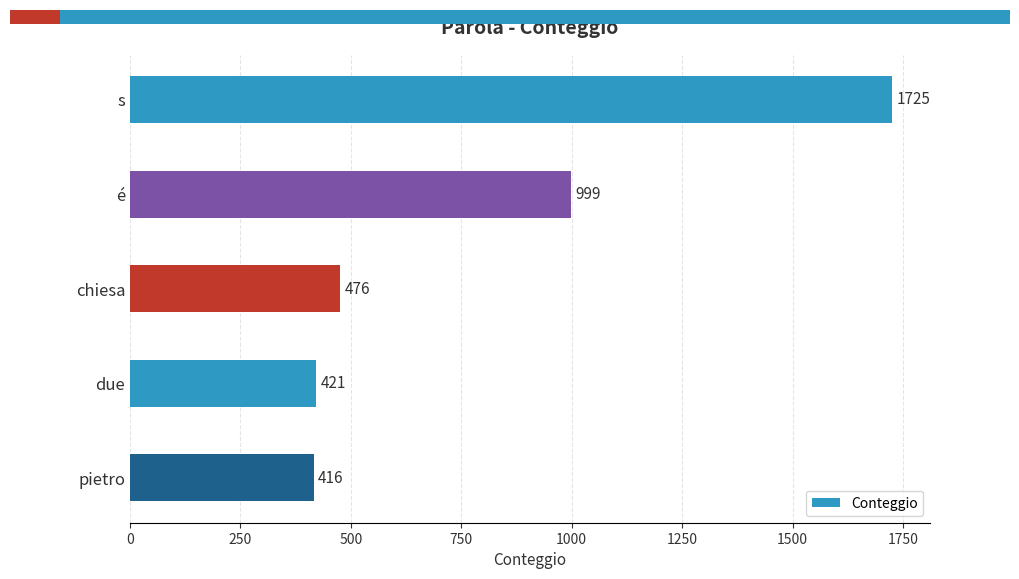

How many values exceed 476?

2